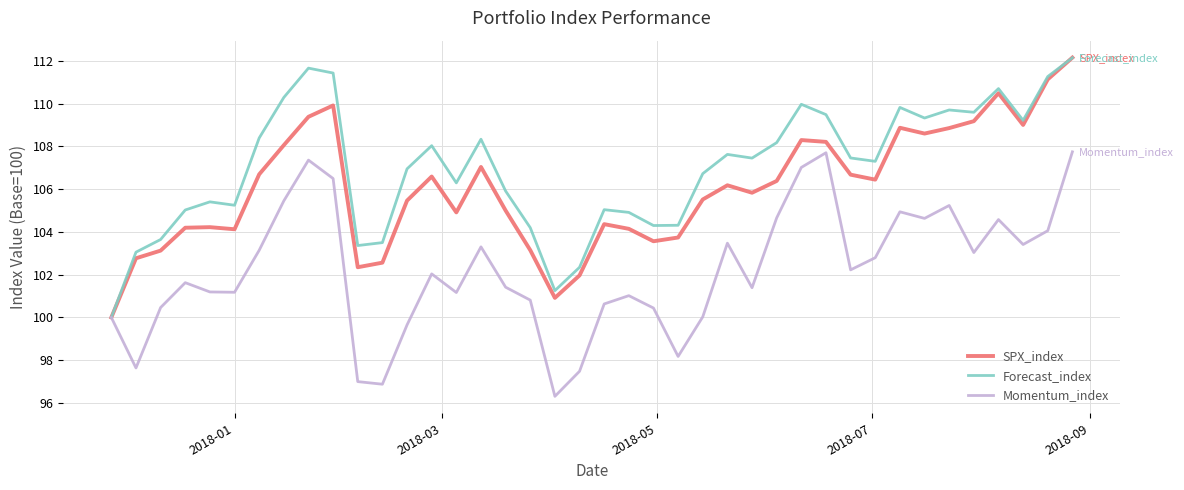

Which series has the largest total across all categories?

Forecast_index